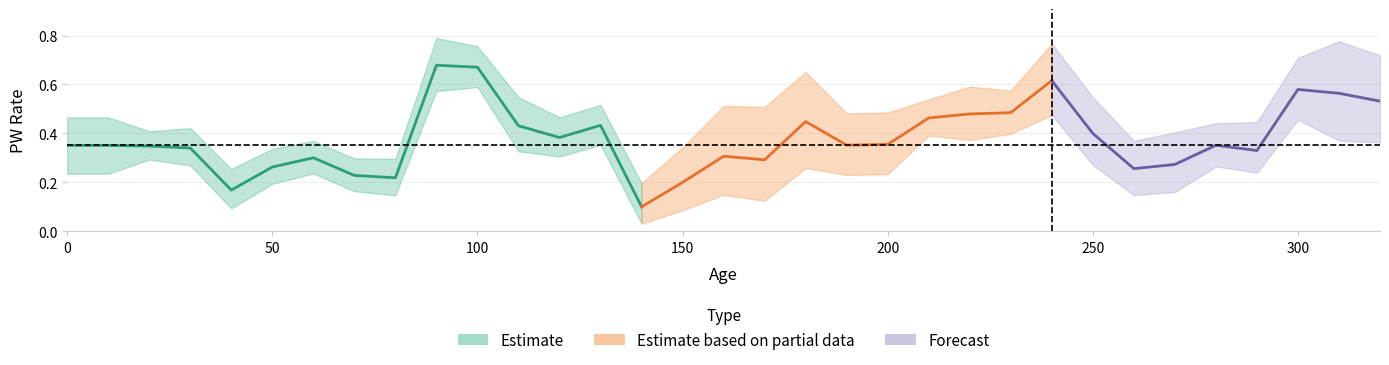

In PW_rate_low, how many points are lower than both neighbors (excluding endpoints)?

9